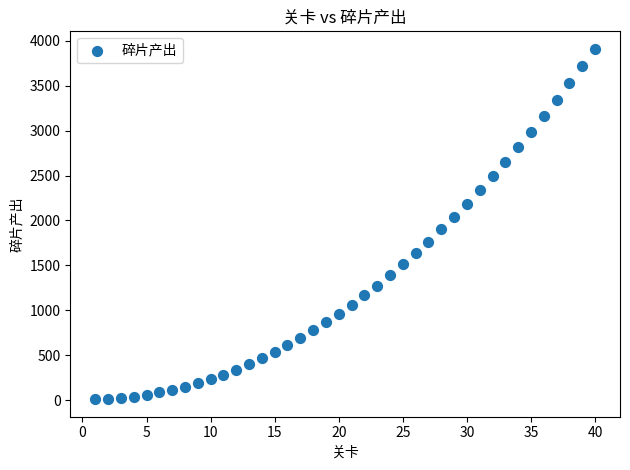

What is the range of Y values (max minus min)?

3900